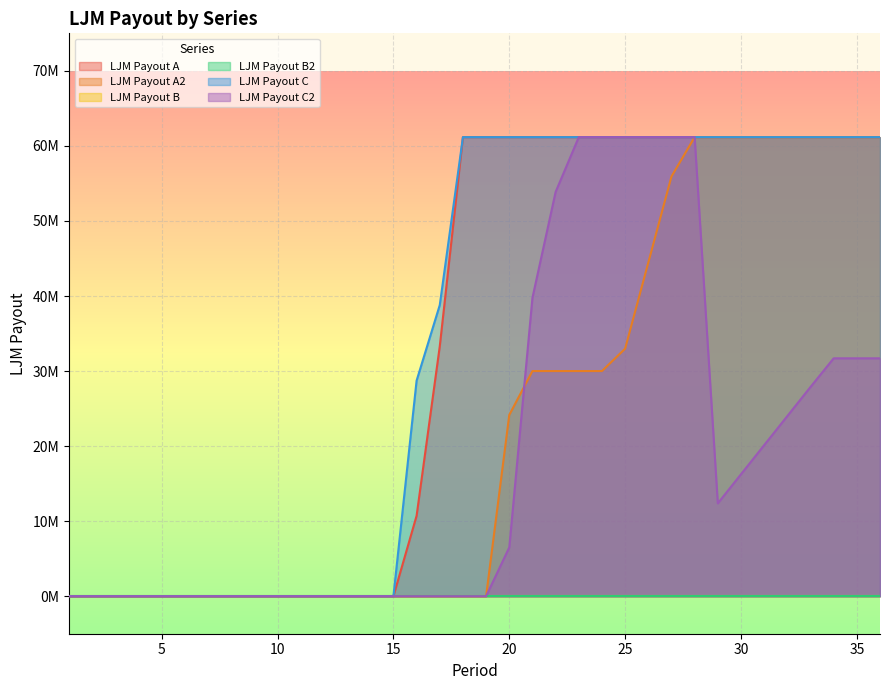

True or false: LJM Payout C has a value of -31430560.9 at 15.

False